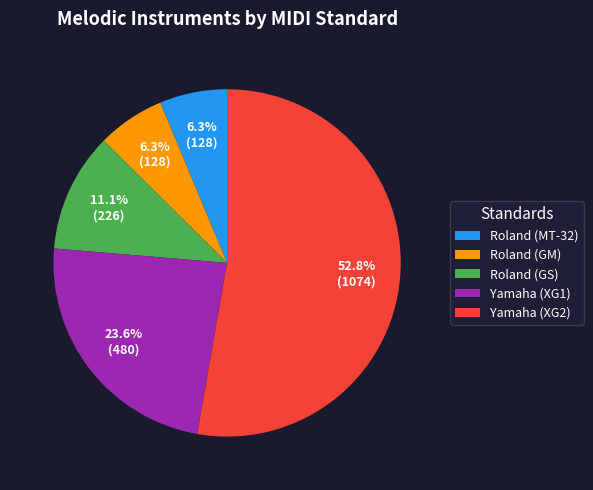

Approximately how many times larger is the value at Yamaha (XG2) compared to Roland (MT-32)?

8.4